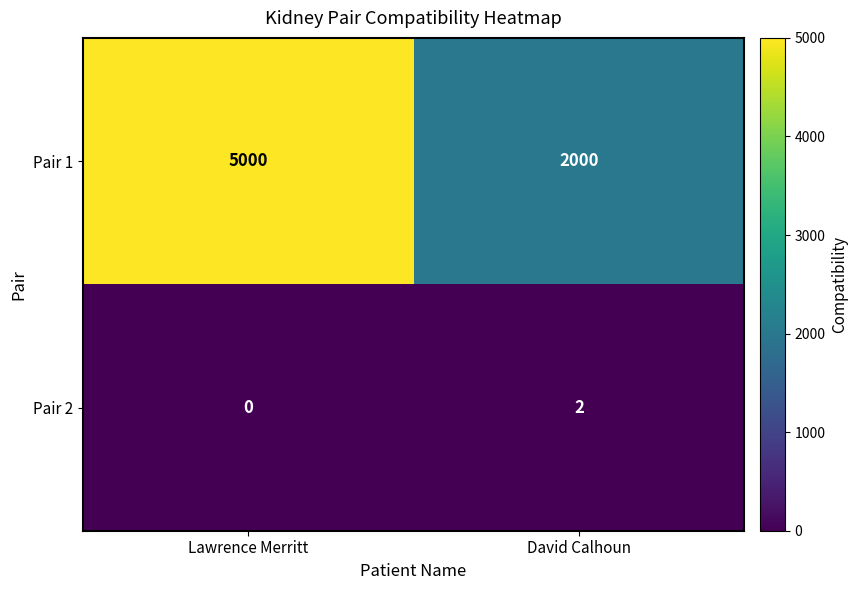

Rank the categories by Pair 2 value from lowest to highest.

Lawrence Merritt, David Calhoun